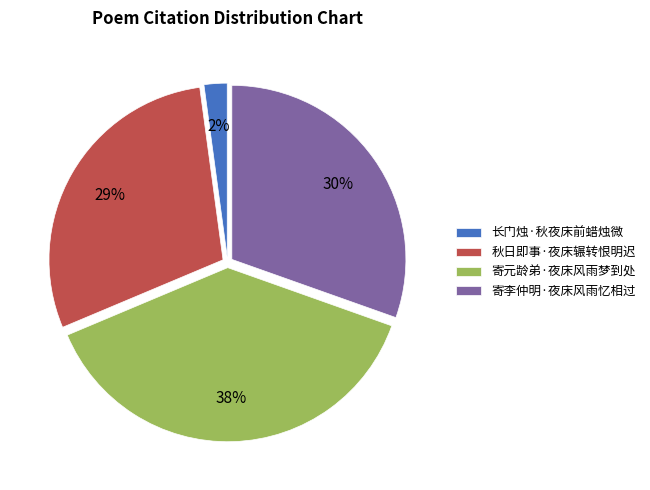

To the nearest percent, what percentage of the pie is 寄李仲明·夜床风雨忆相过?

30%